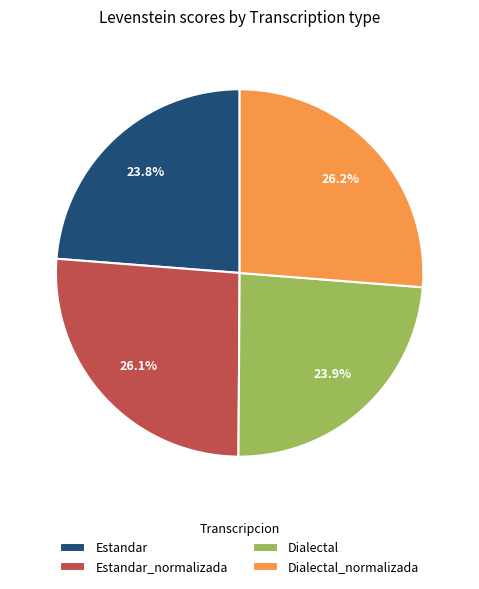

What percentage do Estandar_normalizada and Dialectal together represent?

50.0%